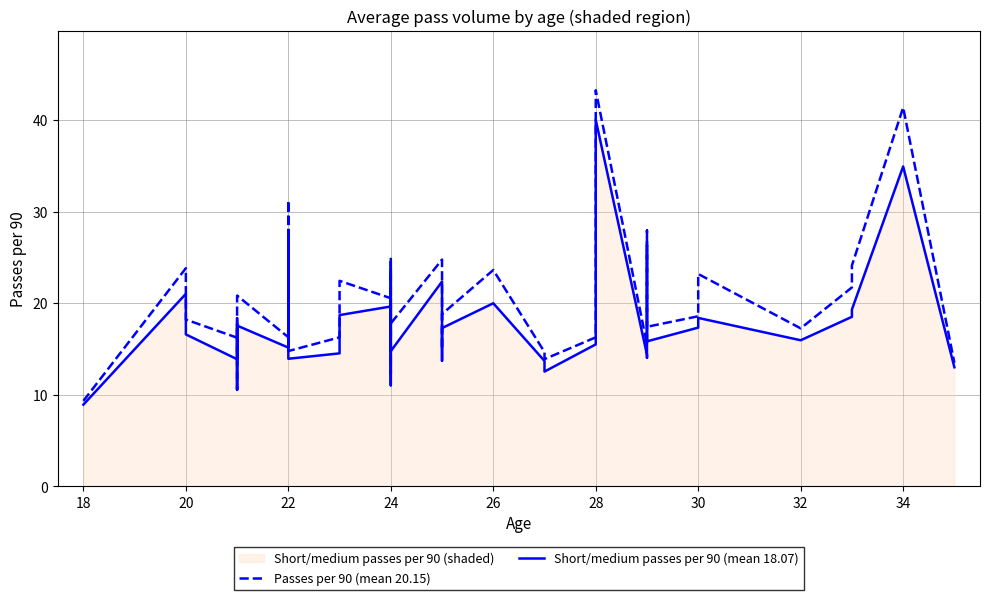

List the series in order of their overall mean, lowest first.

Short/medium passes per 90 (mean 18.07), Passes per 90 (mean 20.15)